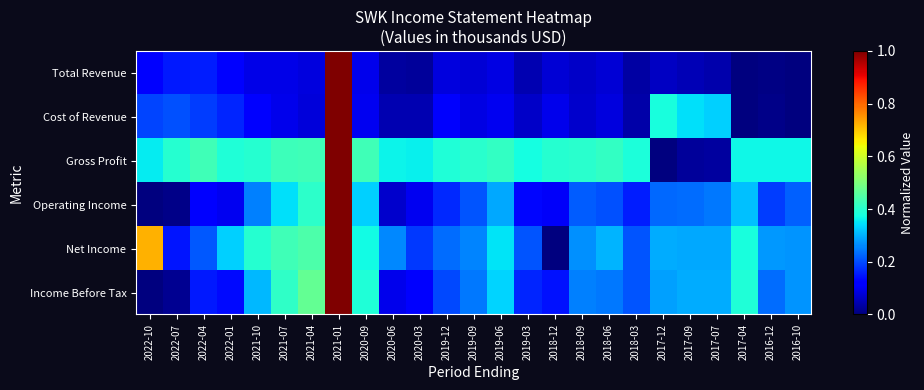

Count the number of data series in this chart.

6